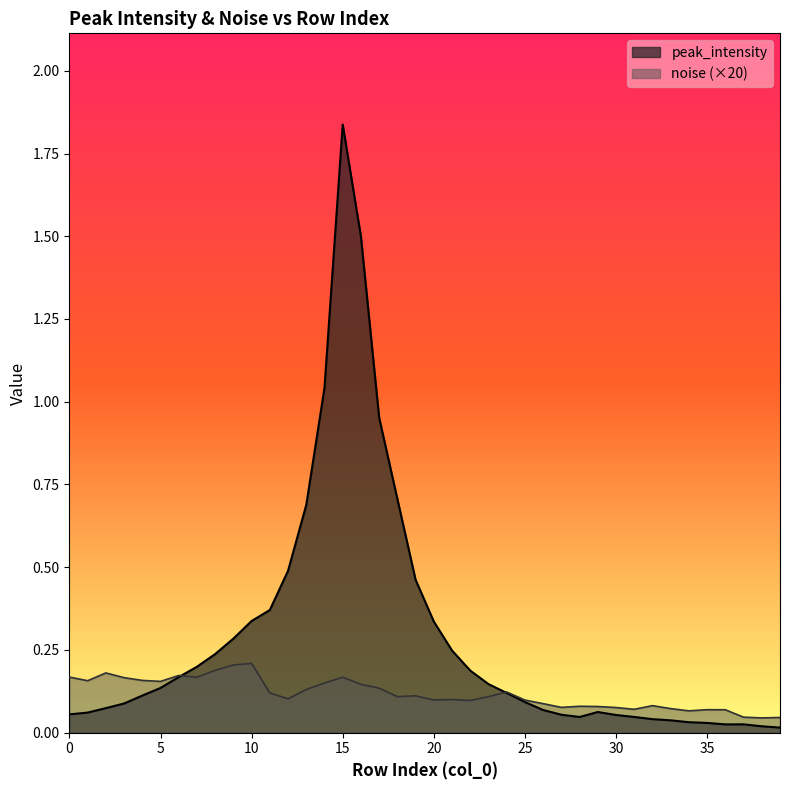

Is it true that noise equals 0.2 at 4?

True